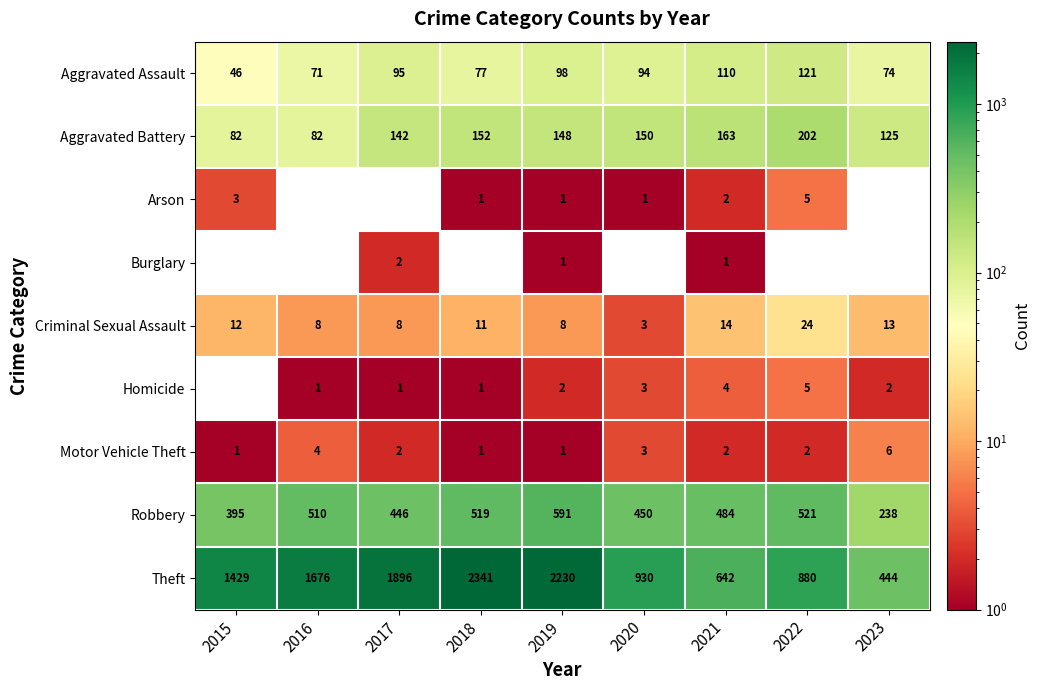

Which category has the highest value in the Aggravated Assault series?

2022